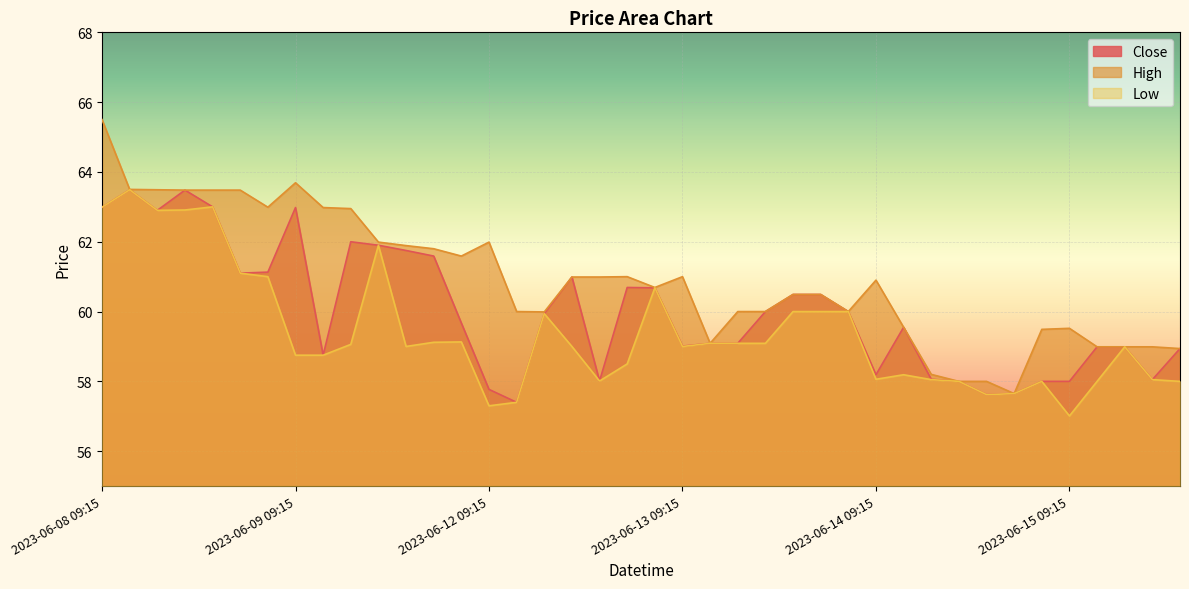

What is the minimum value for Low?

57.0